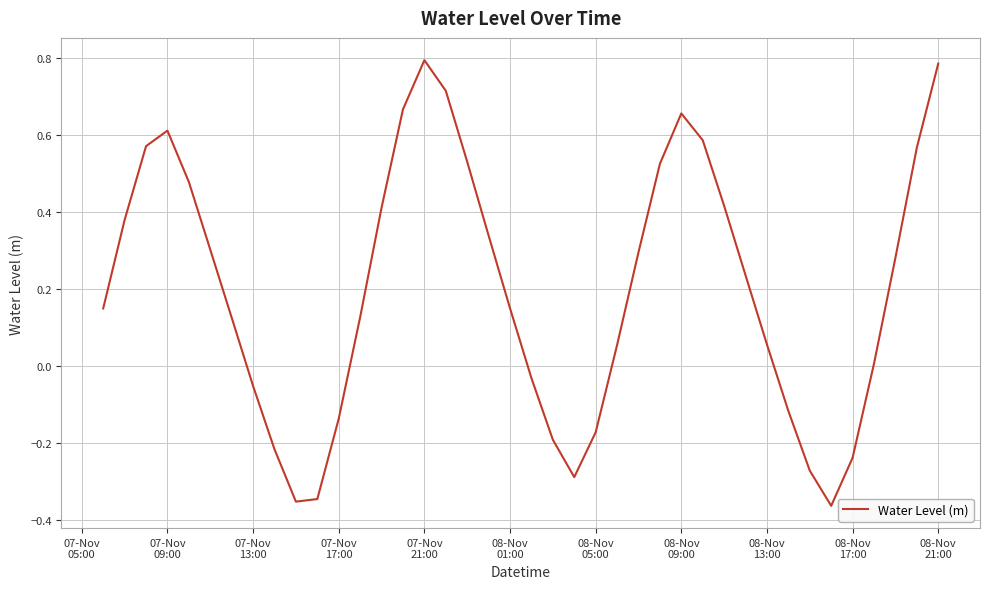

Does the chart have visible grid lines?

Yes